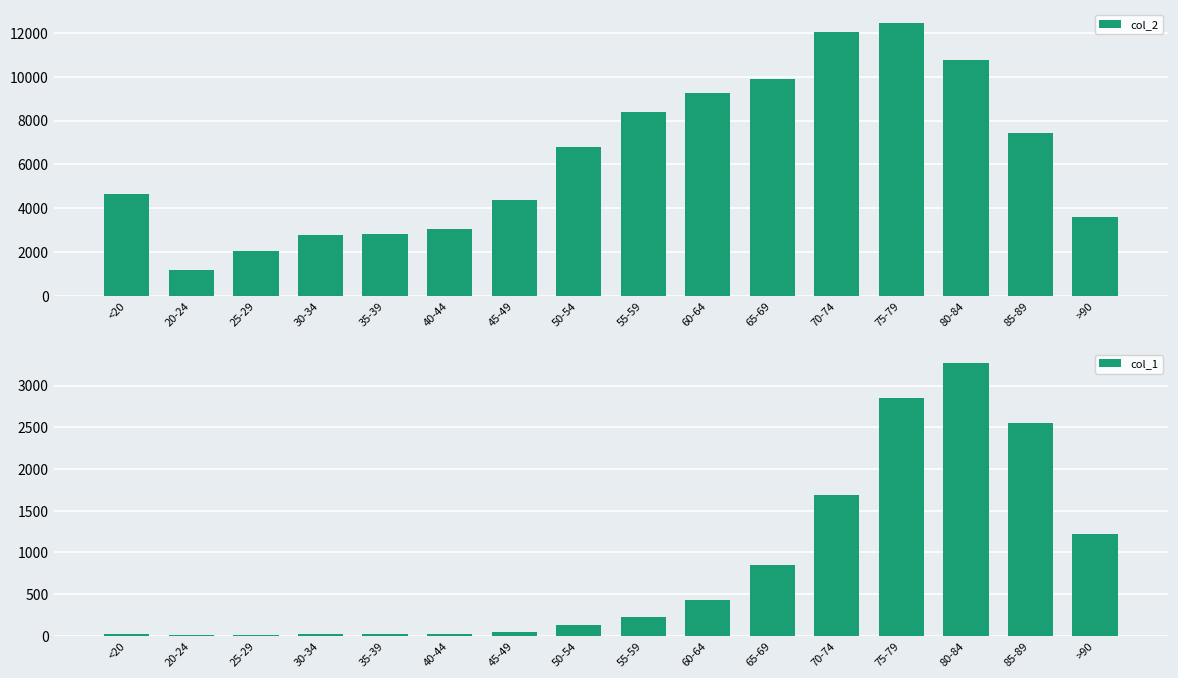

What is the greatest value displayed?

12434